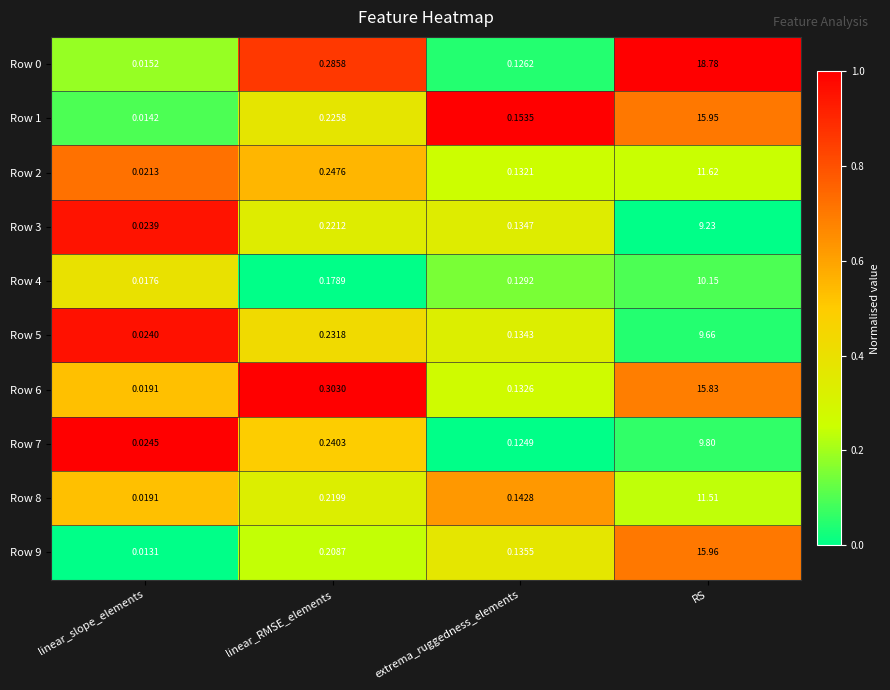

At which label is Row 4 closest to 5?

linear_RMSE_elements